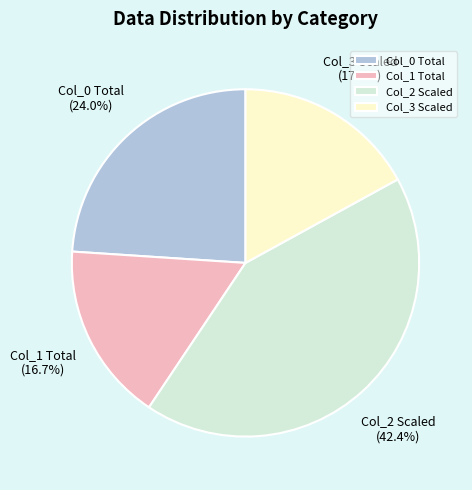

How much of the chart is everything except Col_3 Scaled?

83.0%